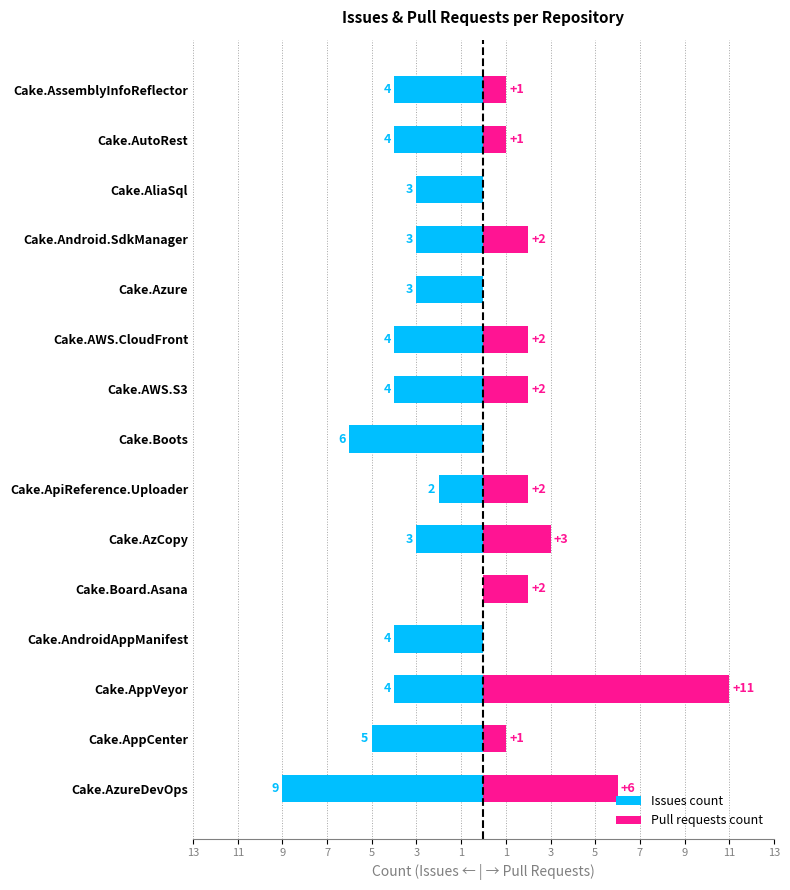

Is it true that Pull requests count equals 5 at Cake.AndroidAppManifest?

False